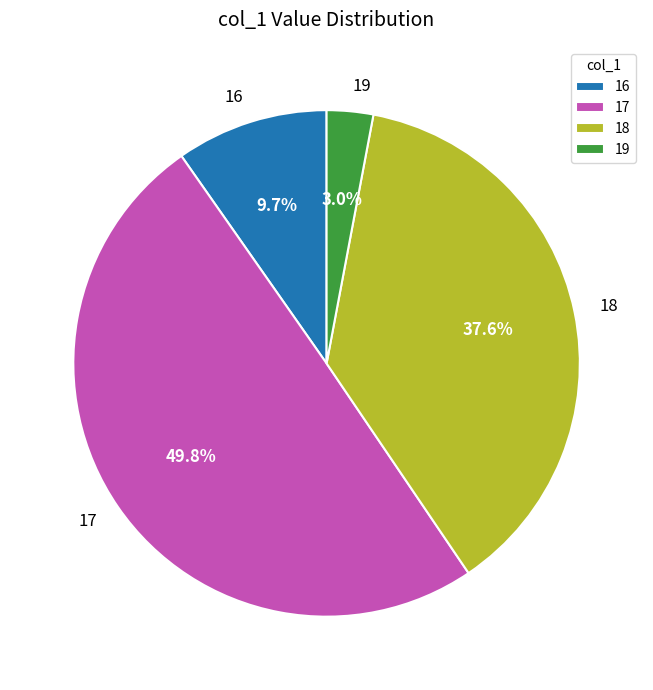

How much of the chart is everything except 18?

62.4%